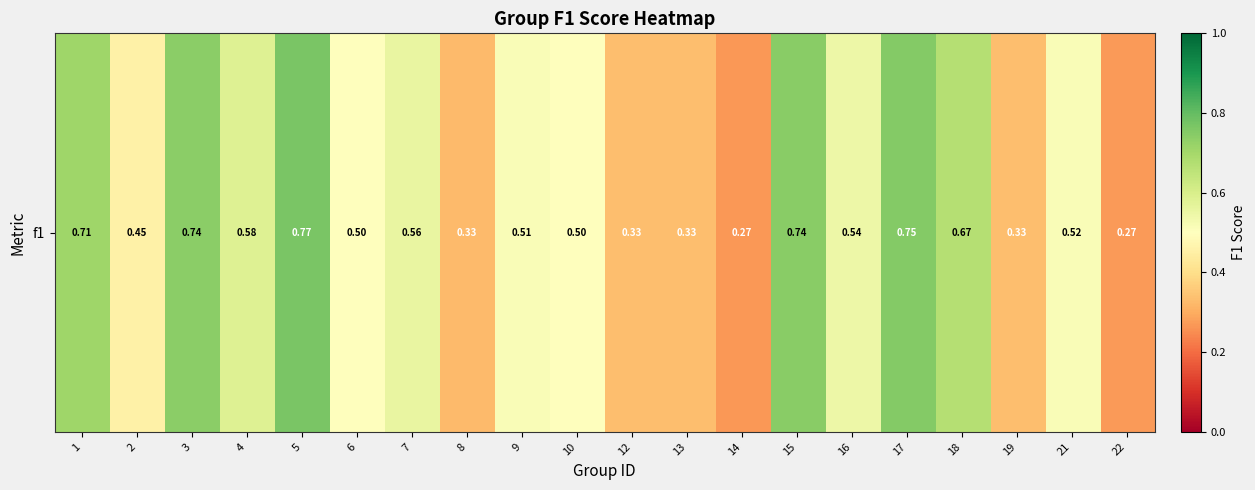

Reading right to left, list all the values displayed in this chart.

0.3	0.5	0.3	0.7	0.8	0.5	0.7	0.3	0.3	0.3	0.5	0.5	0.3	0.6	0.5	0.8	0.6	0.7	0.5	0.7